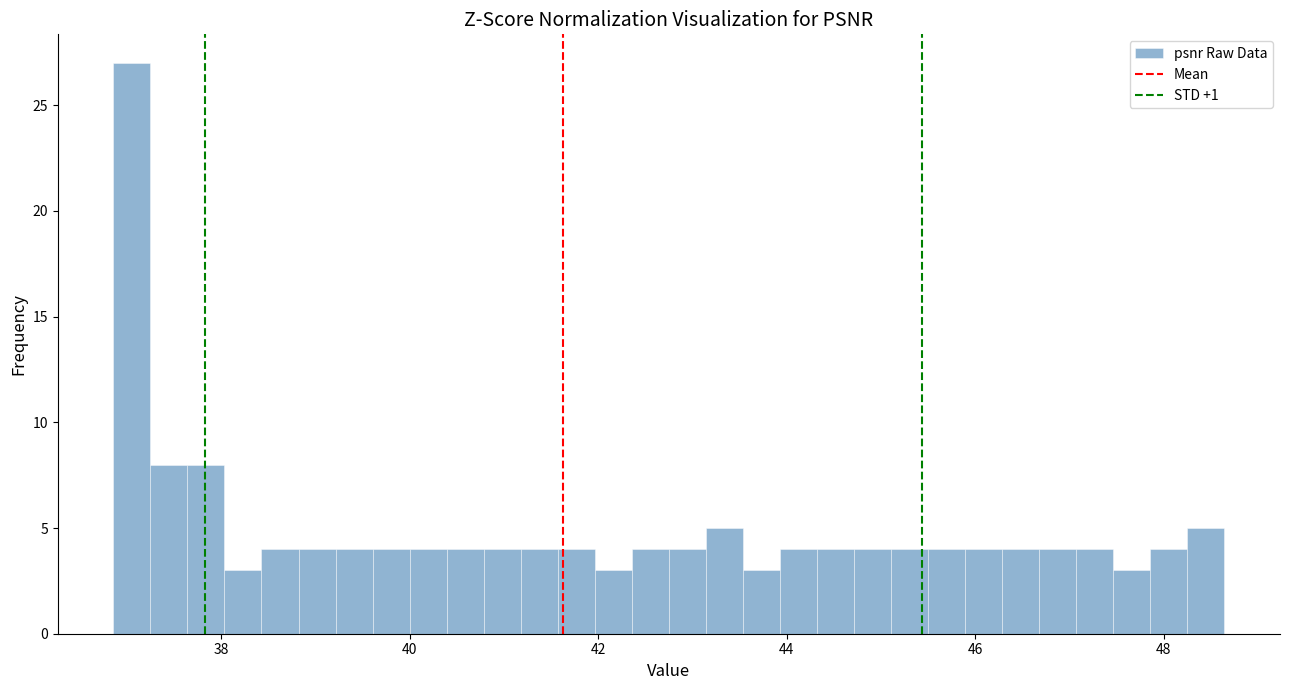

Around what value on the x-axis is the tallest bar? Give the approximate position of its centre, as read against the axis.

37.0